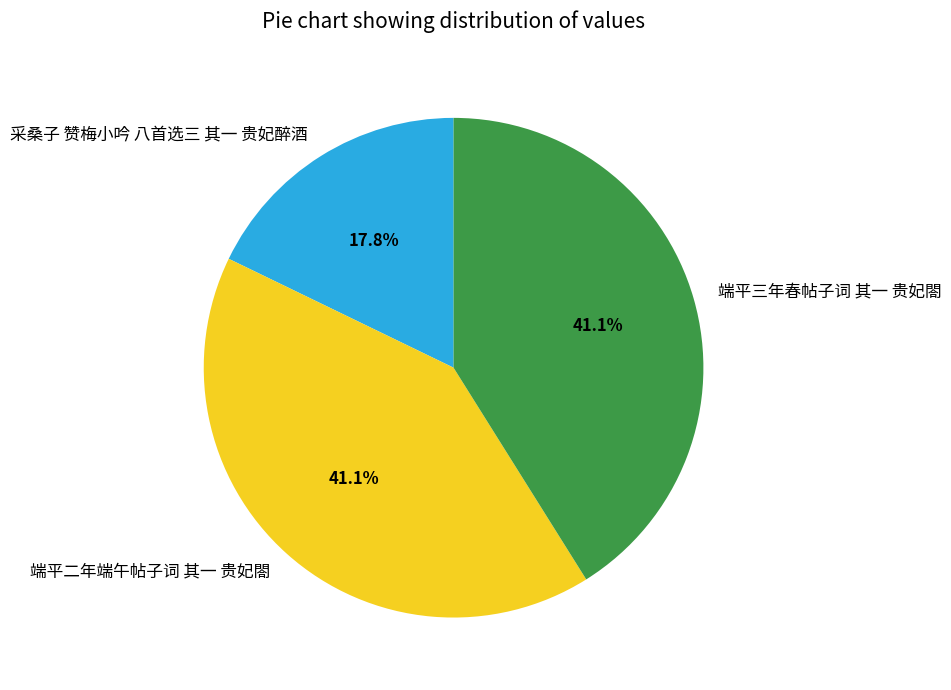

To the nearest percent, what portion does 端平二年端午帖子词 其一 贵妃閤 represent?

41%